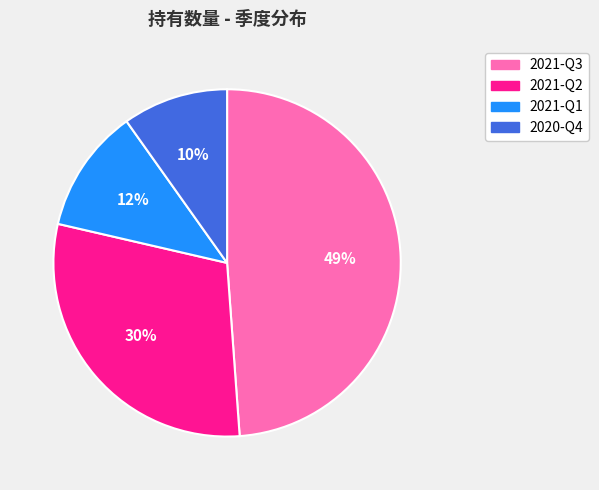

Rank the categories by value from lowest to highest.

2020-Q4, 2021-Q1, 2021-Q2, 2021-Q3